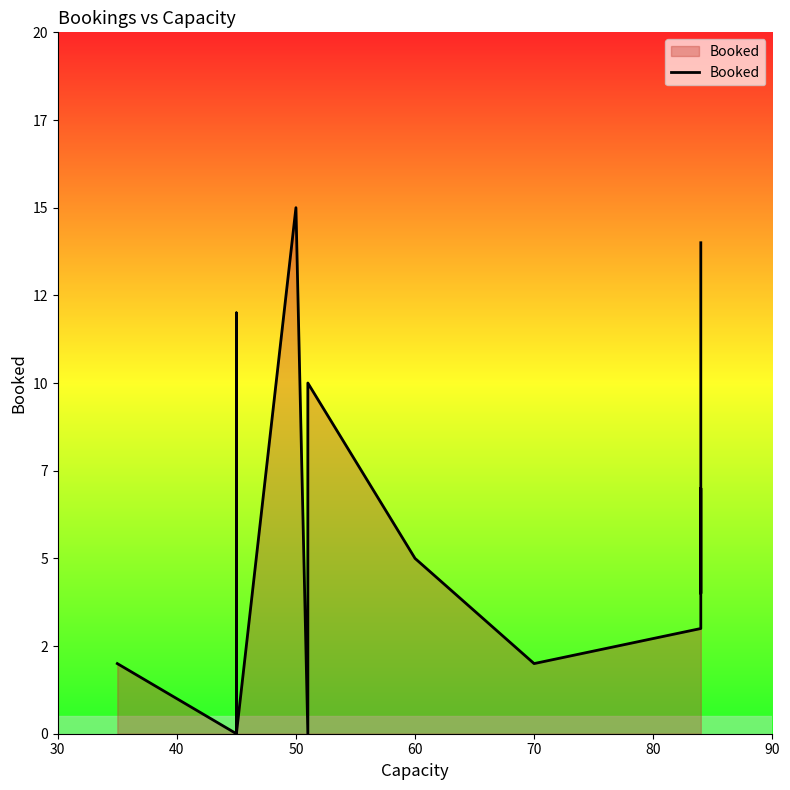

True or false: there are more than 1 points higher than both neighbors.

True